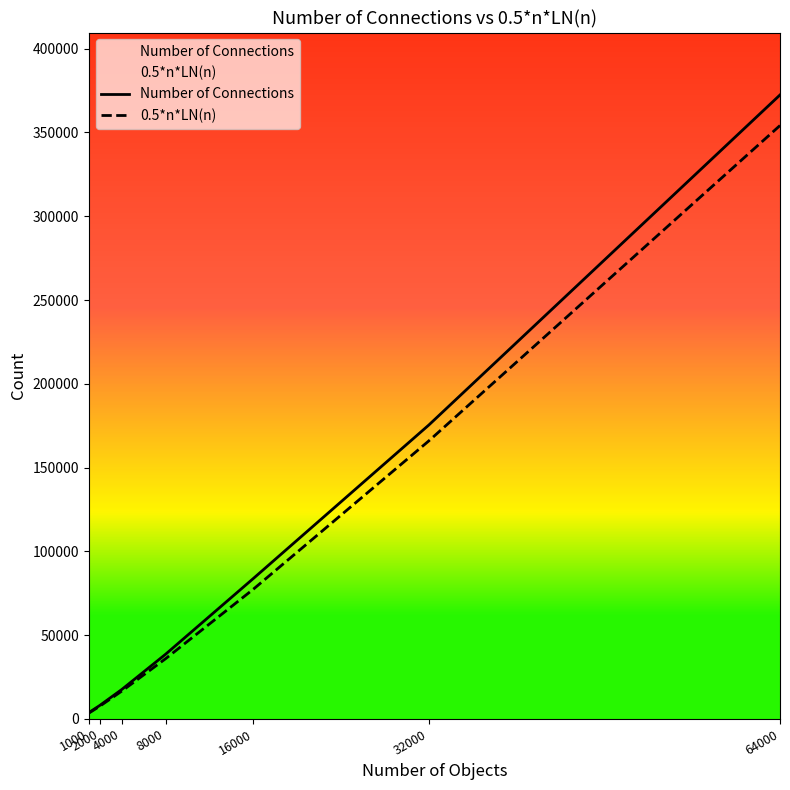

Where does the Number of Connections series first go above 38620?

16000